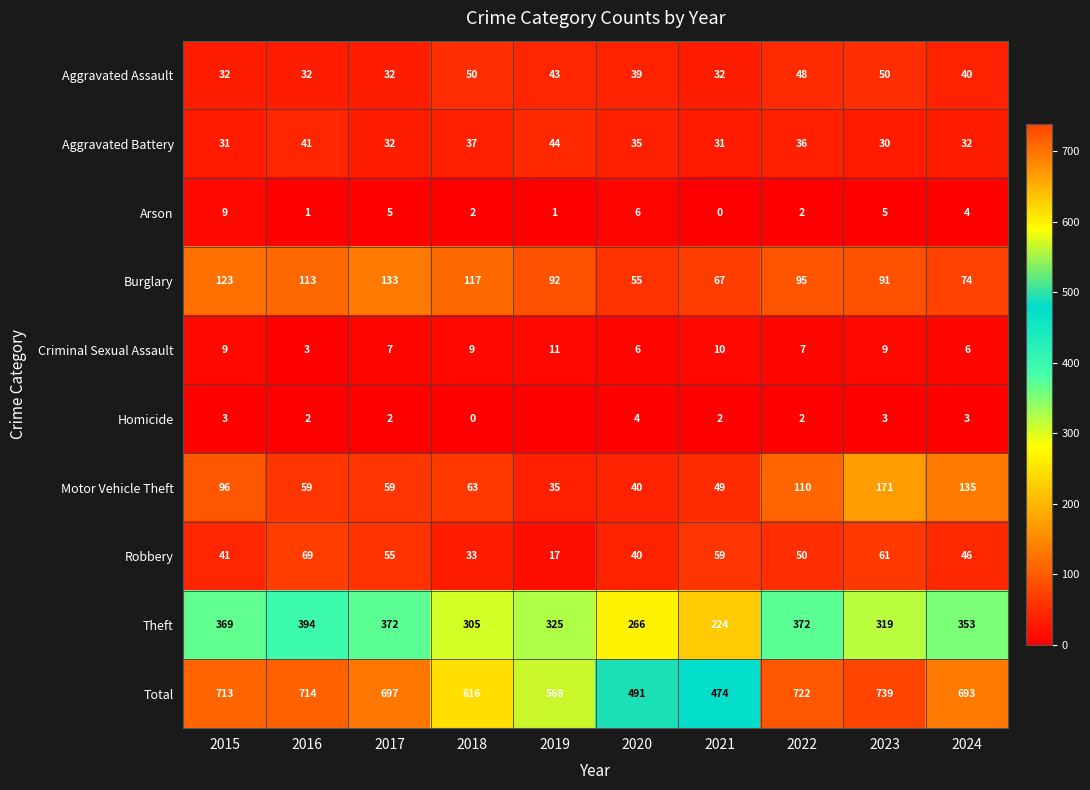

At which category is the sum across all series the highest?

2023